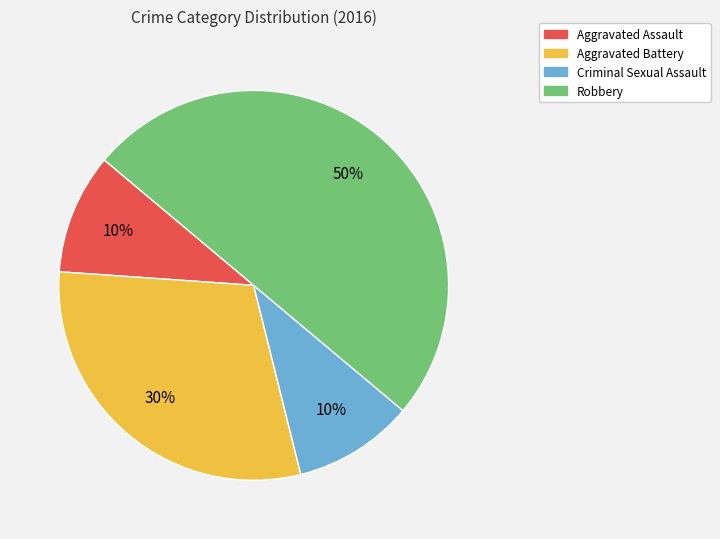

Approximately how many times larger is the value at Criminal Sexual Assault compared to Robbery?

0.2